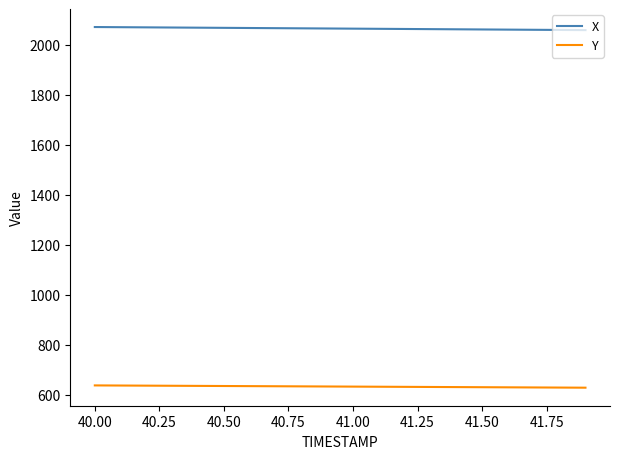

How many lines are shown in the chart?

2